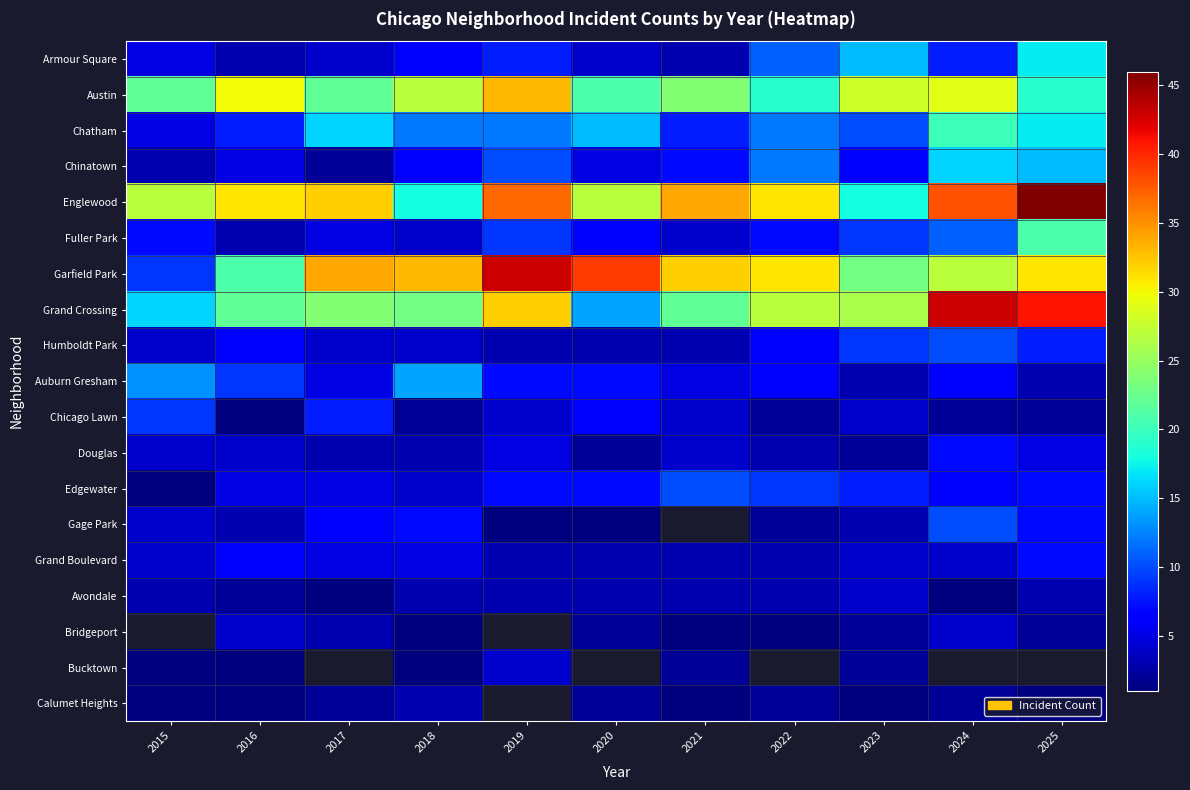

What is the sum of the Avondale values at 2015 and 2017?

4.0